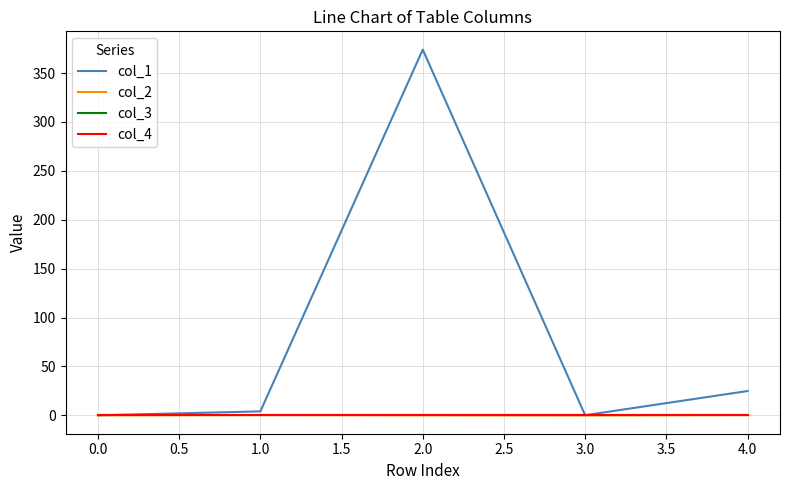

Does the chart display data point markers on the line(s)?

No